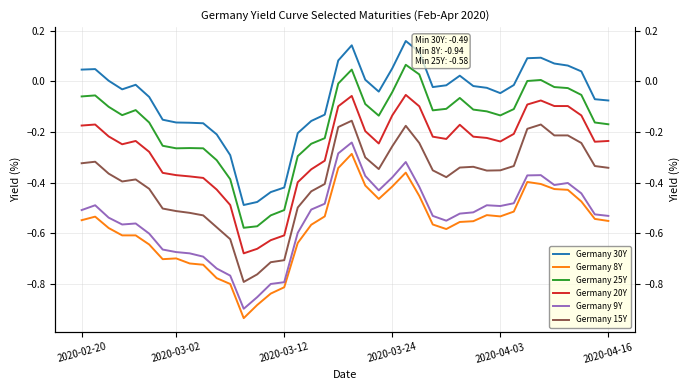

Which series has the largest total across all categories?

Germany 30Y